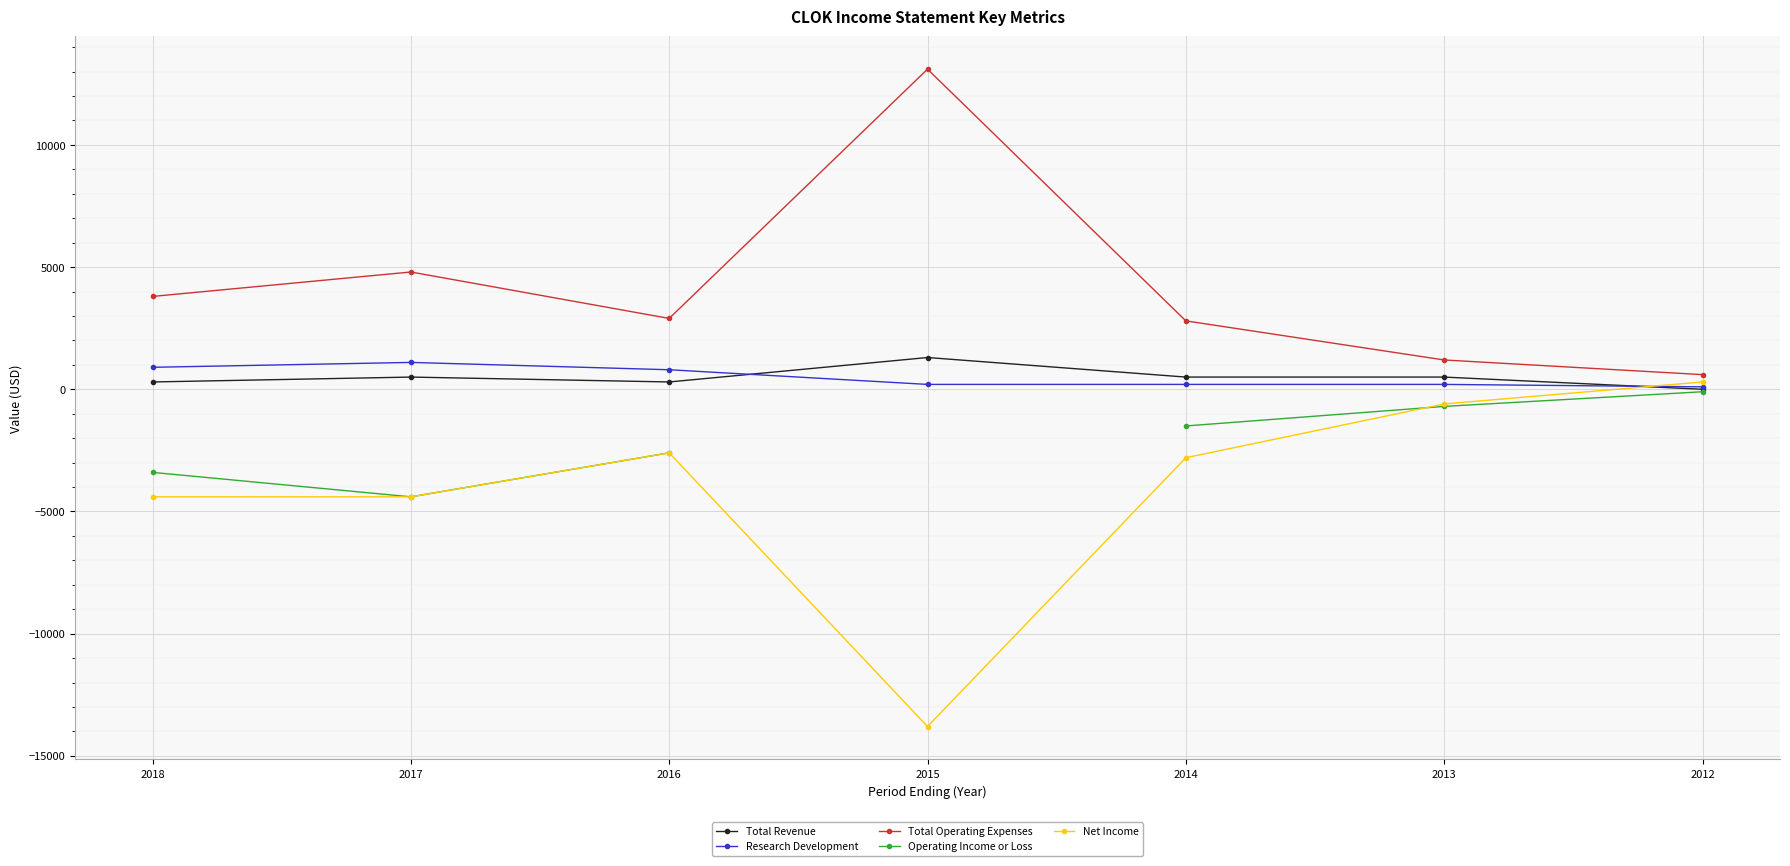

How many distinct data groups are displayed?

5